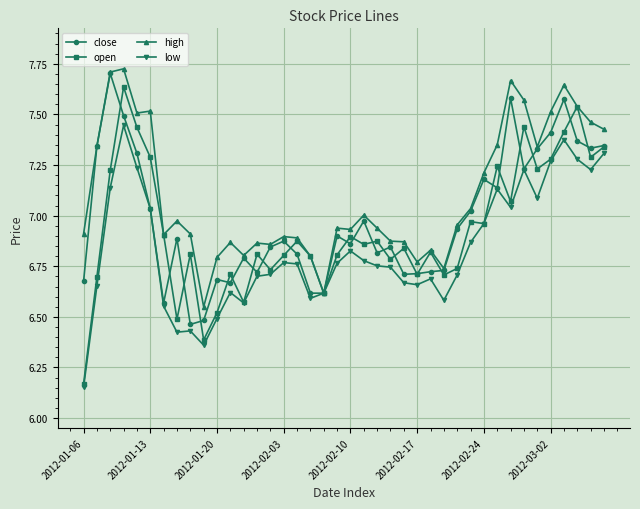

Which series has the widest spread of values?

open